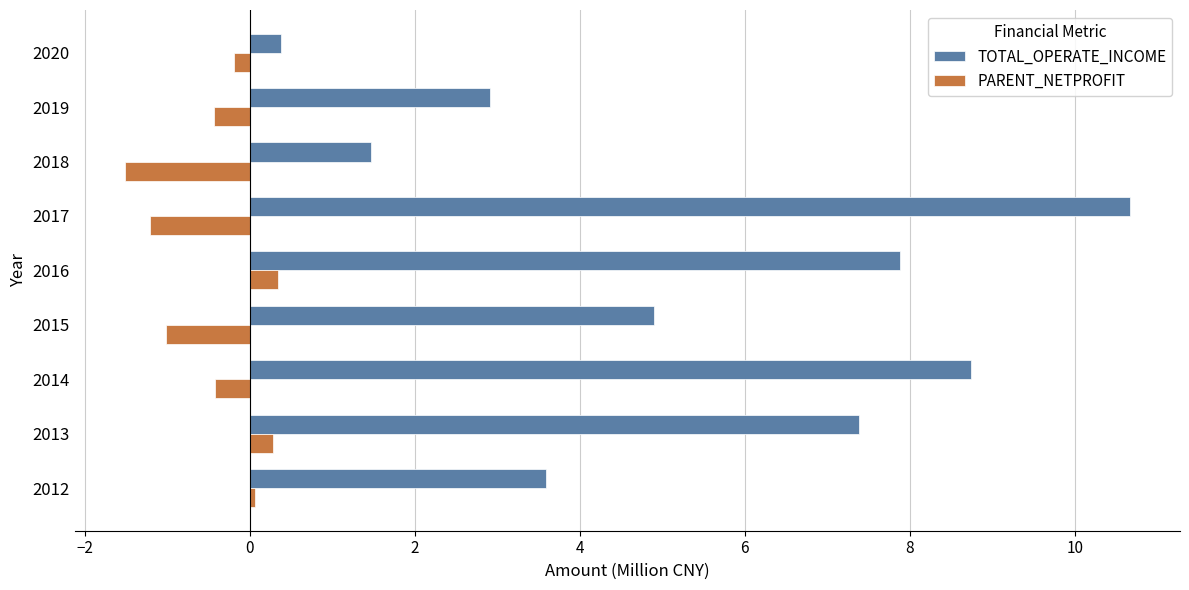

What is the sum of all TOTAL_OPERATE_INCOME values?

47.9